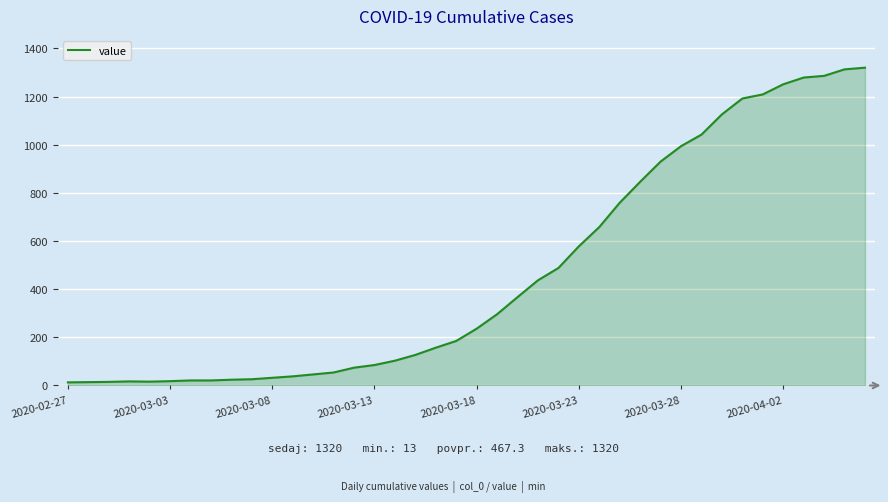

What is the maximum value shown in the chart?

1320